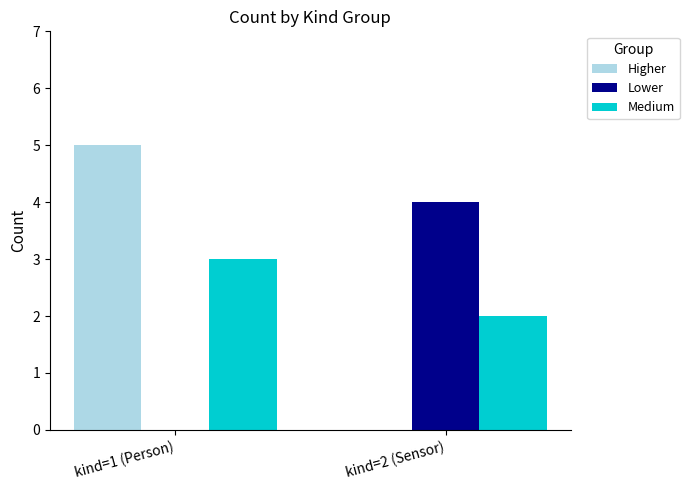

Reading left to right, transcribe all the data shown in this chart.

Higher: 5	0
Lower: 0	4
Medium: 3	2